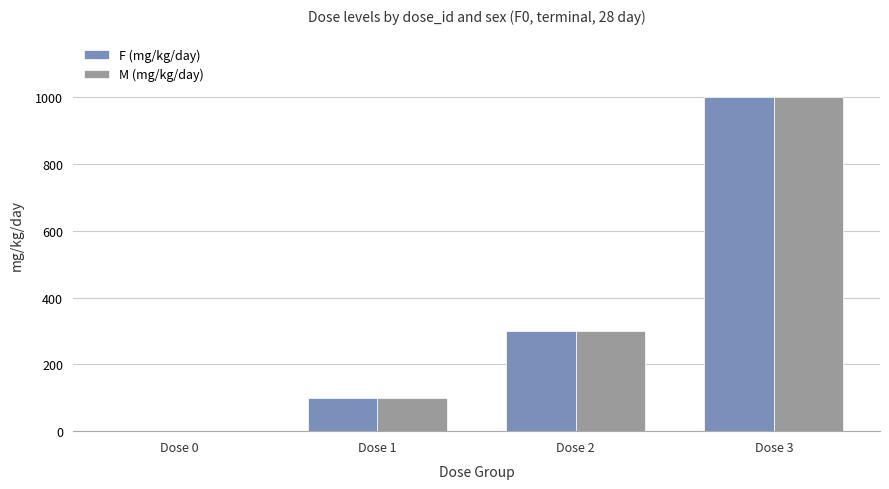

The F (mg/kg/day) series shows 1000 at Dose 3. True or false?

True